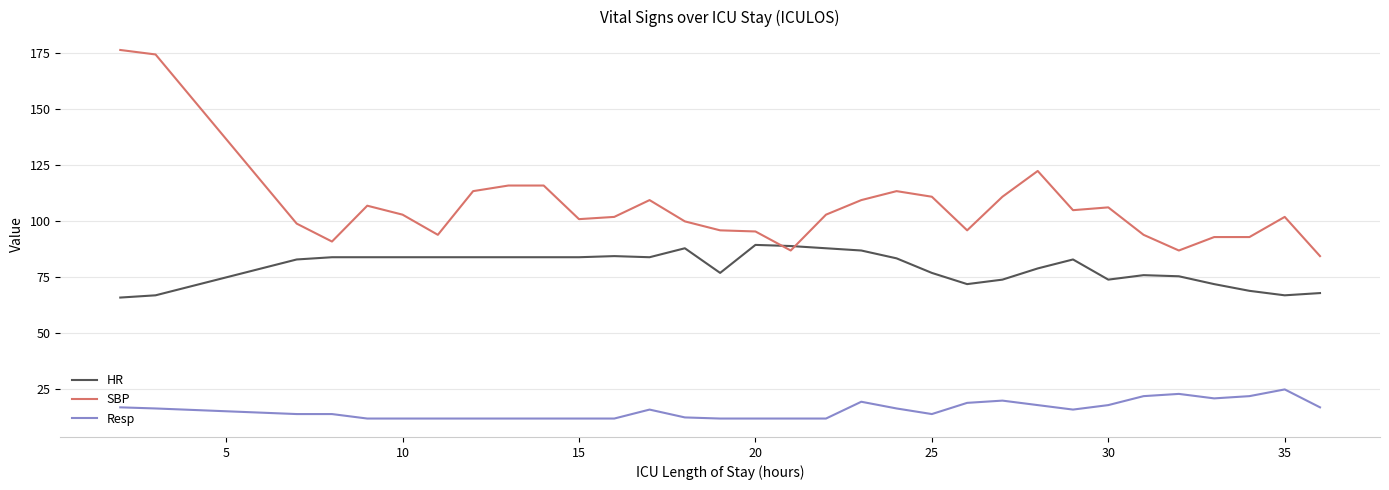

Which series has the widest spread of values?

SBP